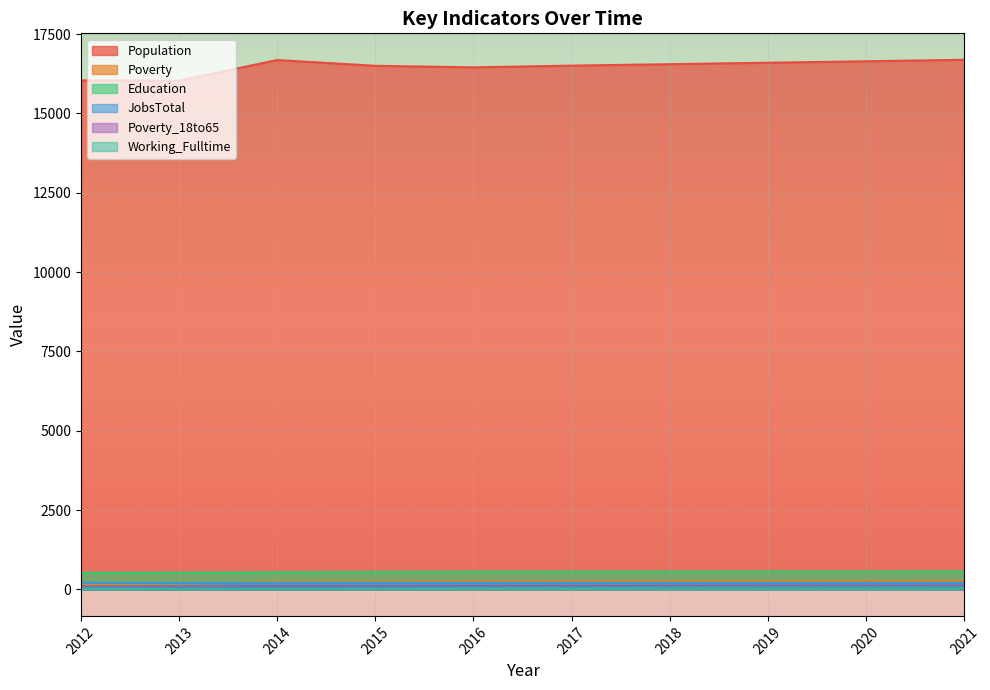

Which series has the widest spread of values?

Population